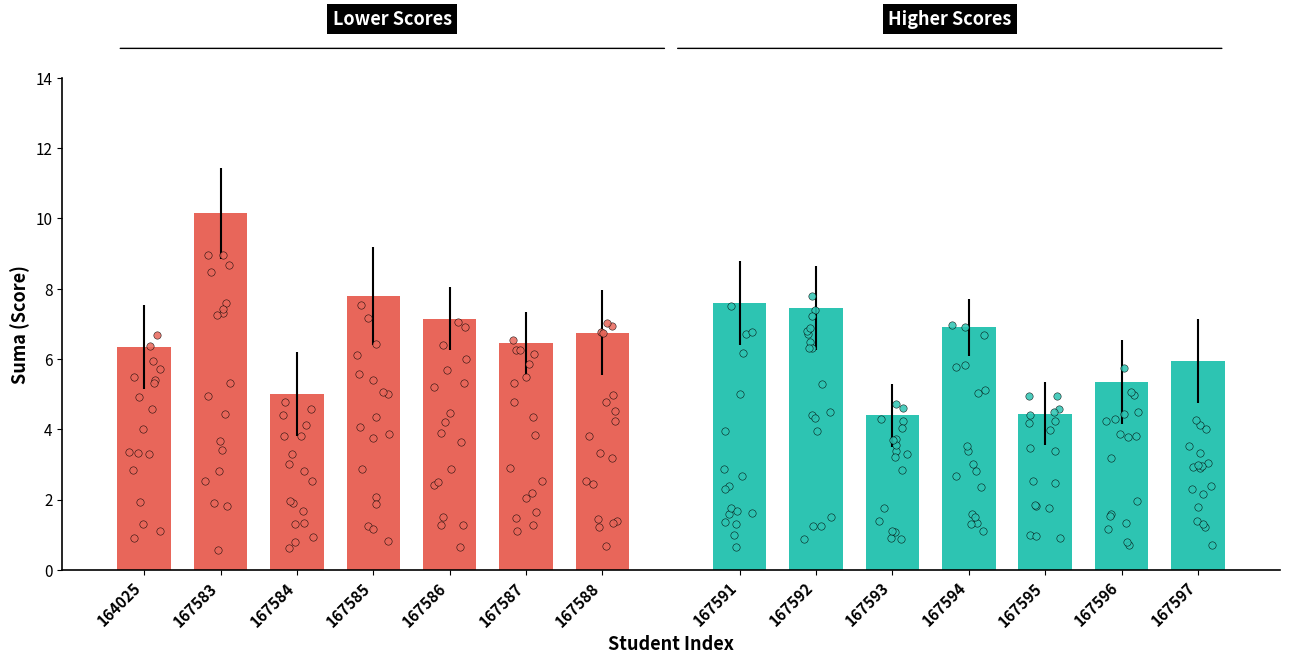

Which series contains the lowest Y value?

Group 2 (higher index)